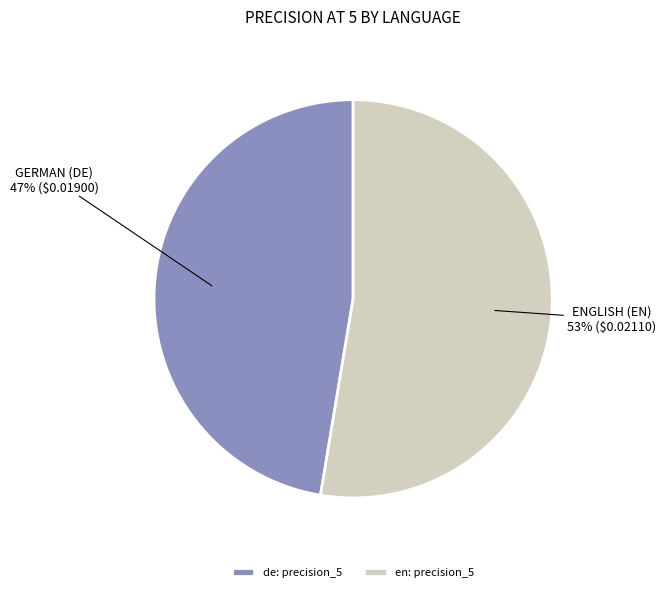

To the nearest percent, what is the average slice percentage?

50%